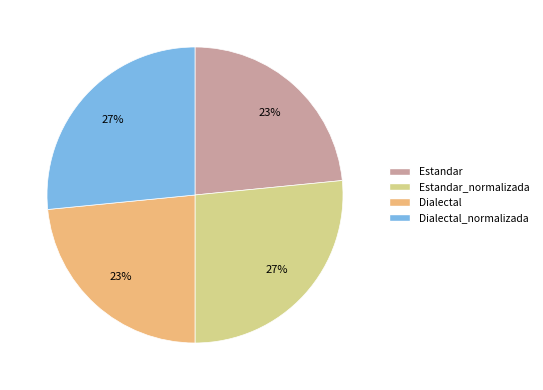

Is it true that Dialectal_normalizada is 17% of the pie?

False